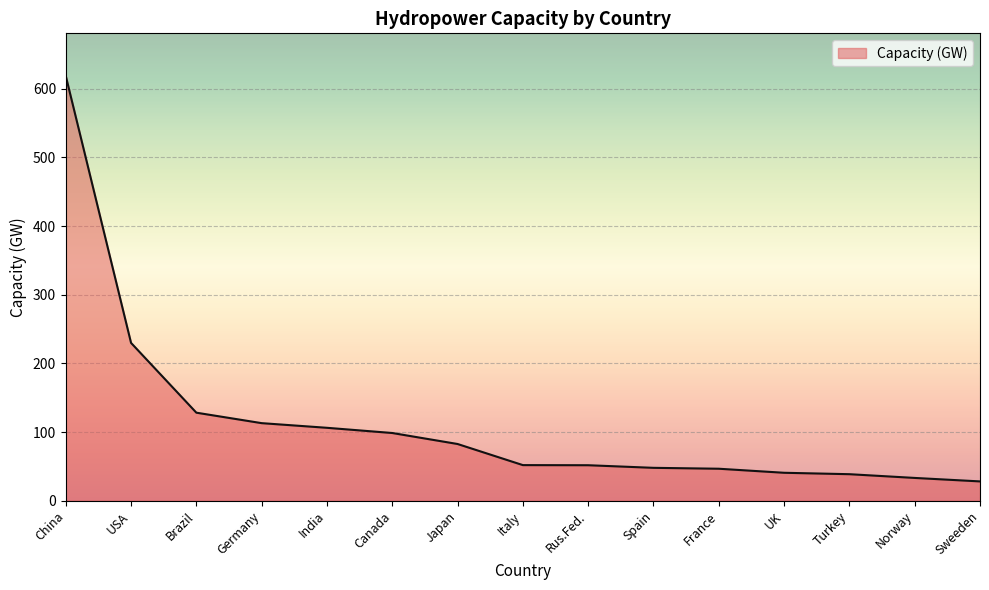

Approximately how many times larger is the value at Germany compared to Italy?

2.2